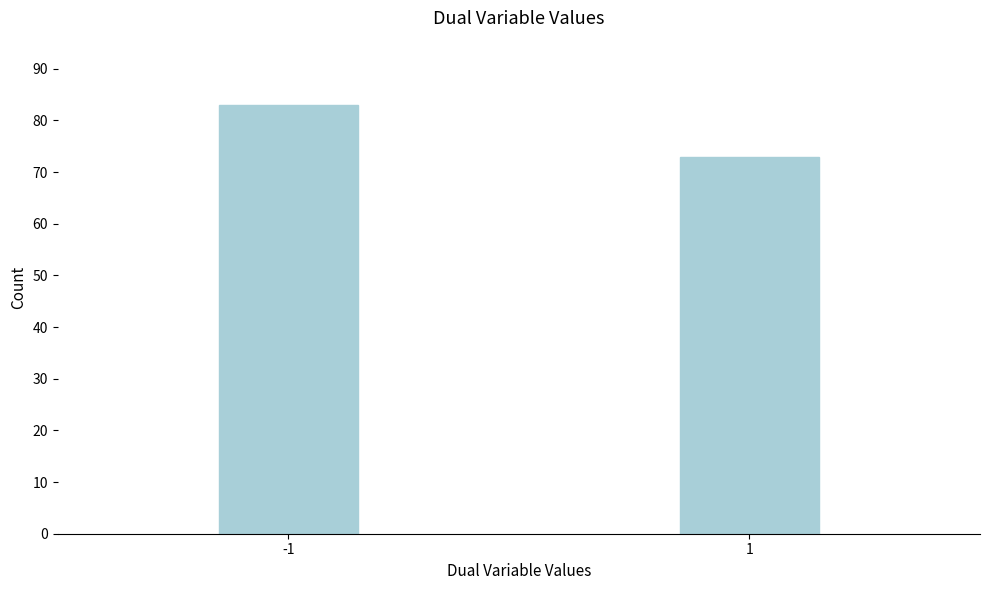

Reading left to right, what are all the values shown in this chart?

83	73